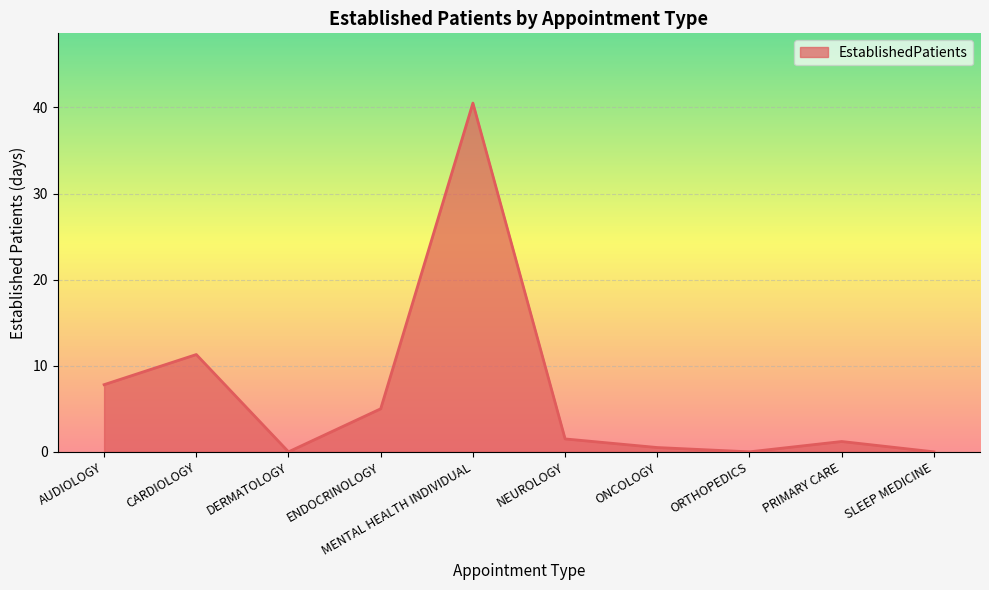

The value at NEUROLOGY is 1.5. True or false?

True